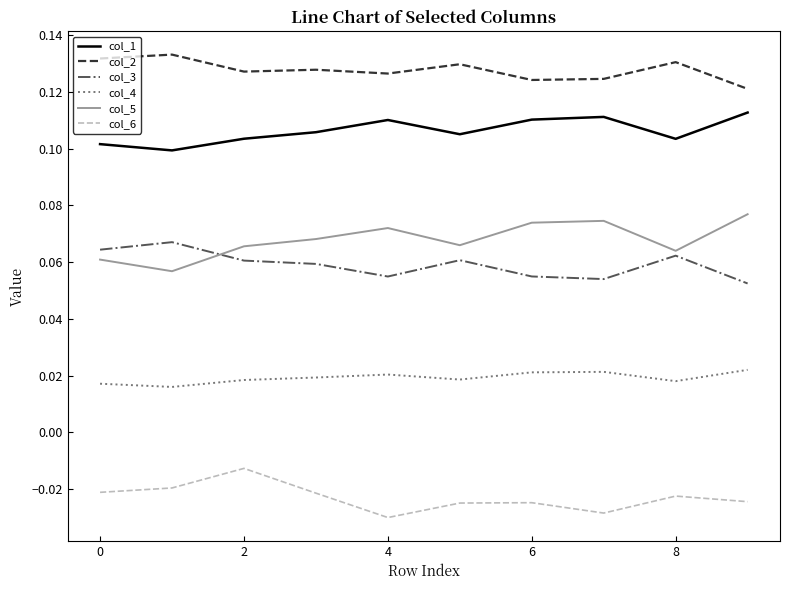

True or false: col_4 and col_6 intersect in this chart.

False